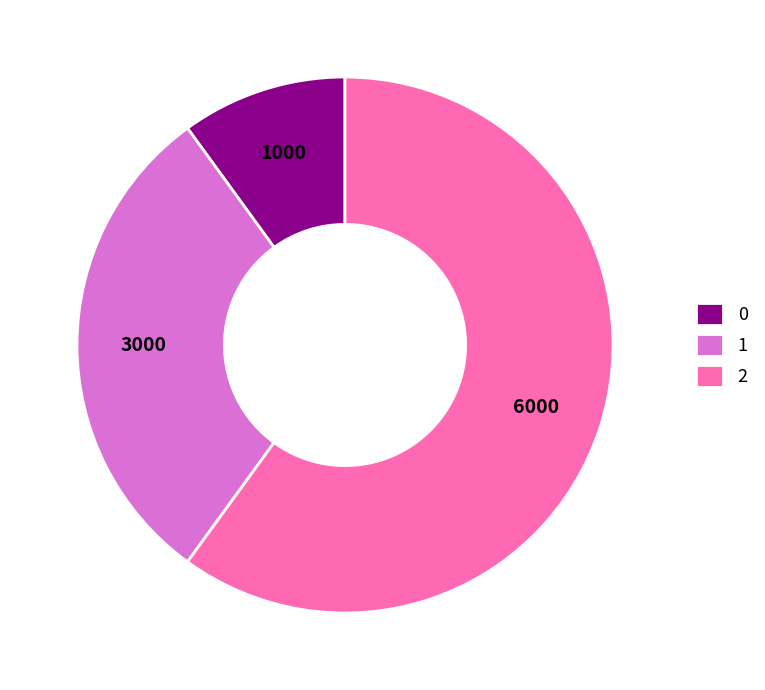

True or false: 2 accounts for 60% of the total.

True